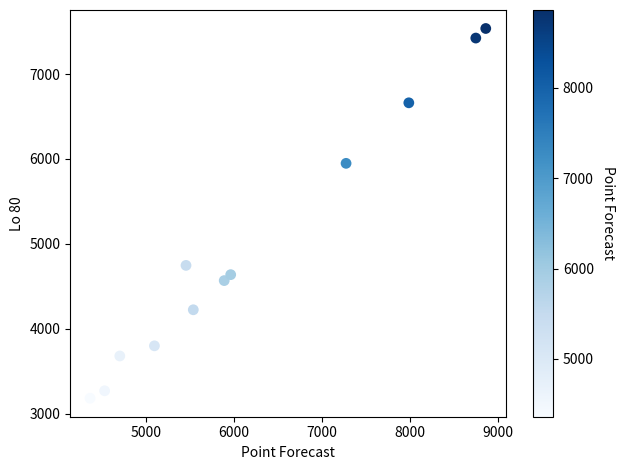

What is the range of X values (max minus min)?

4502.5